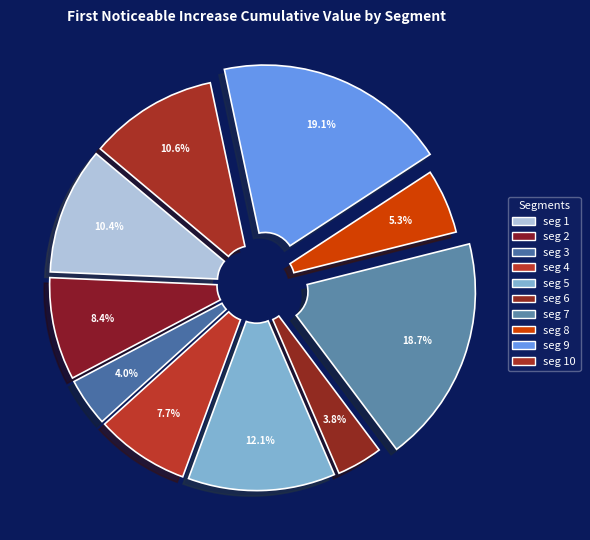

What is the smallest slice in the pie chart?

signal segment 6